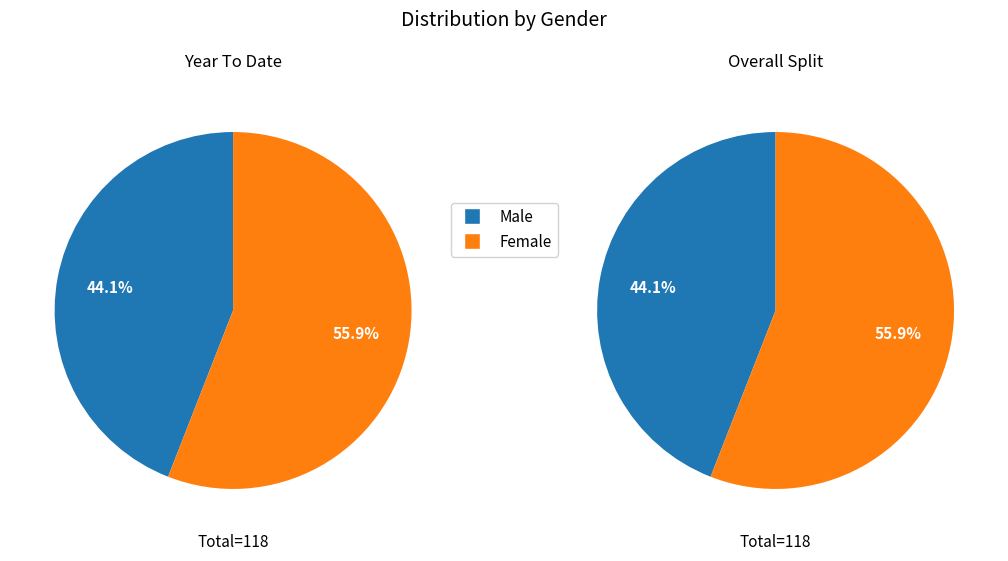

Rank the categories by value from lowest to highest.

Male, Female